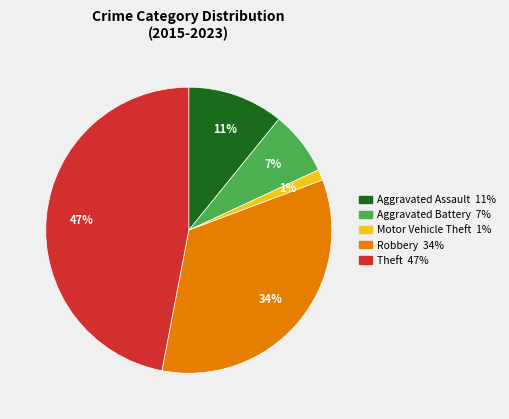

How many segments does this pie chart have?

5